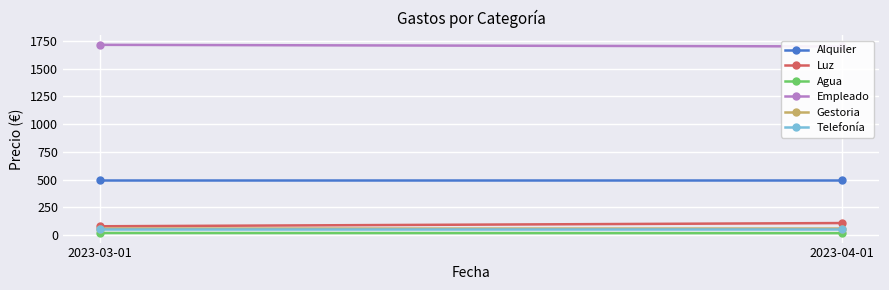

What is the sum of the Gestoria values at 2023-04-01 and 2023-03-01?

120.2